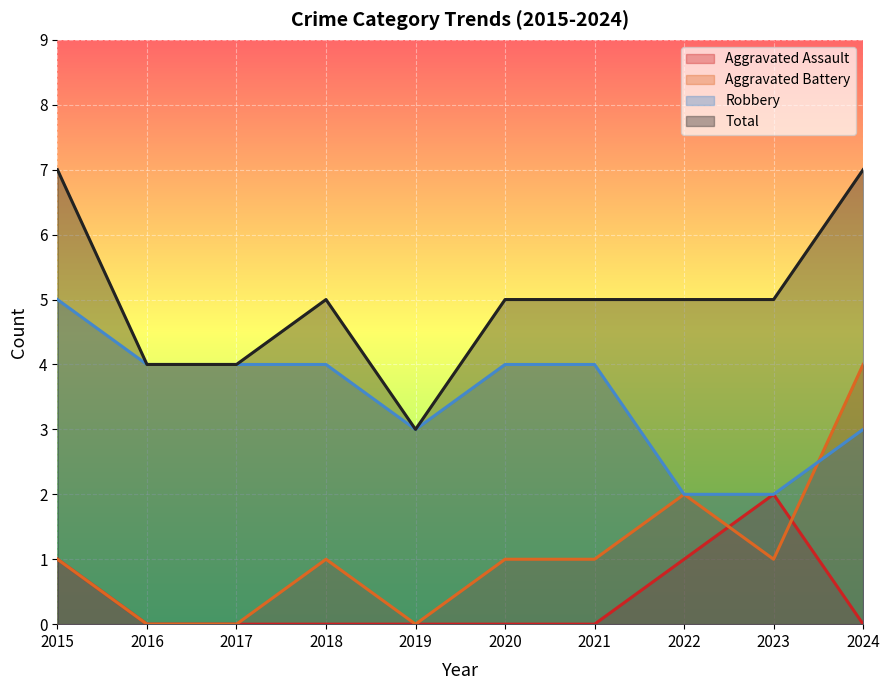

How many times do Aggravated Battery and Robbery cross each other?

1